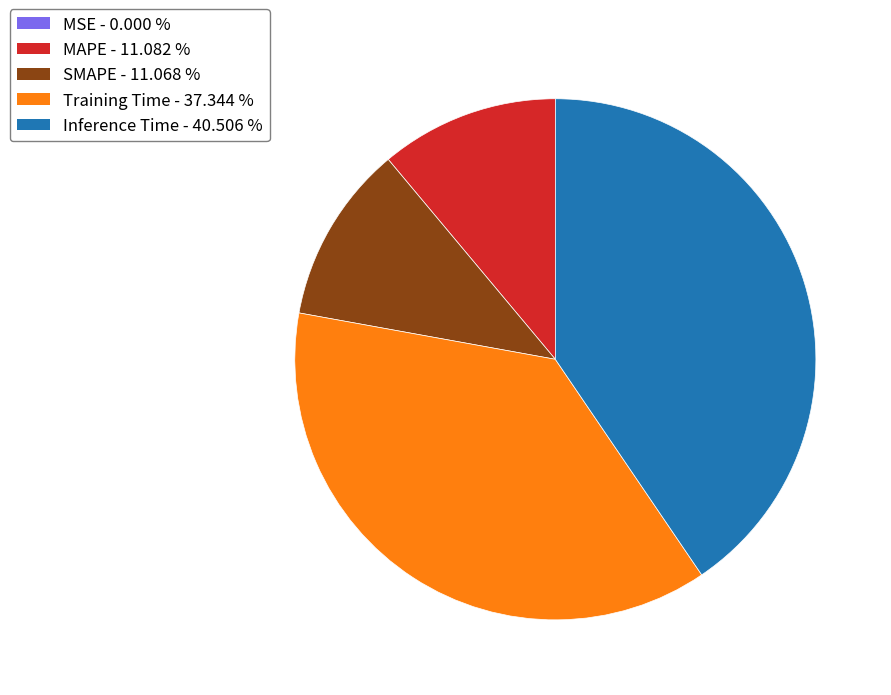

Combined, do SMAPE and Inference Time account for over 50%?

Yes